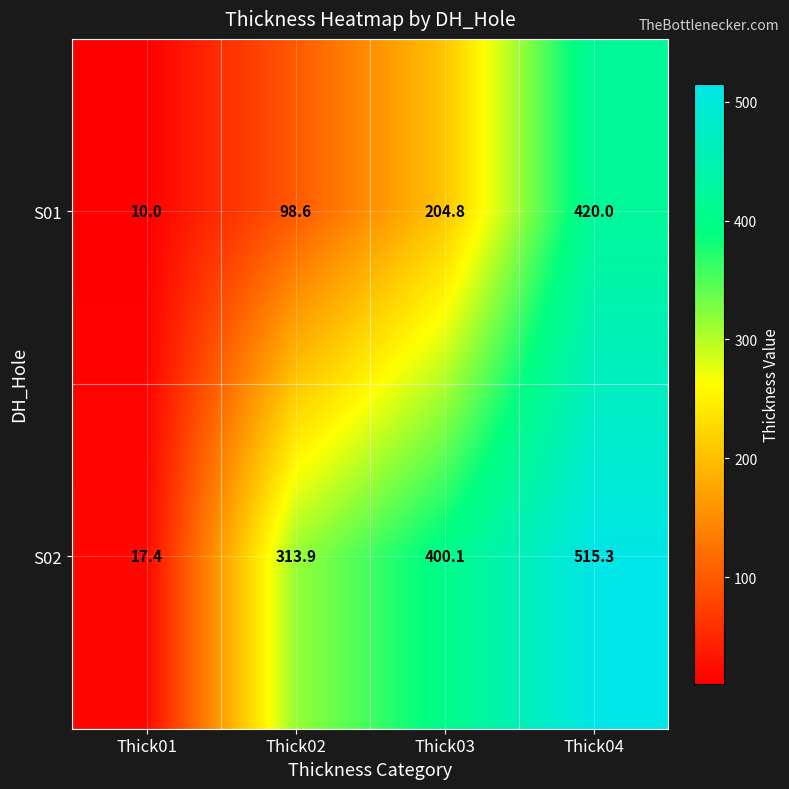

How many data points does each series have?

4